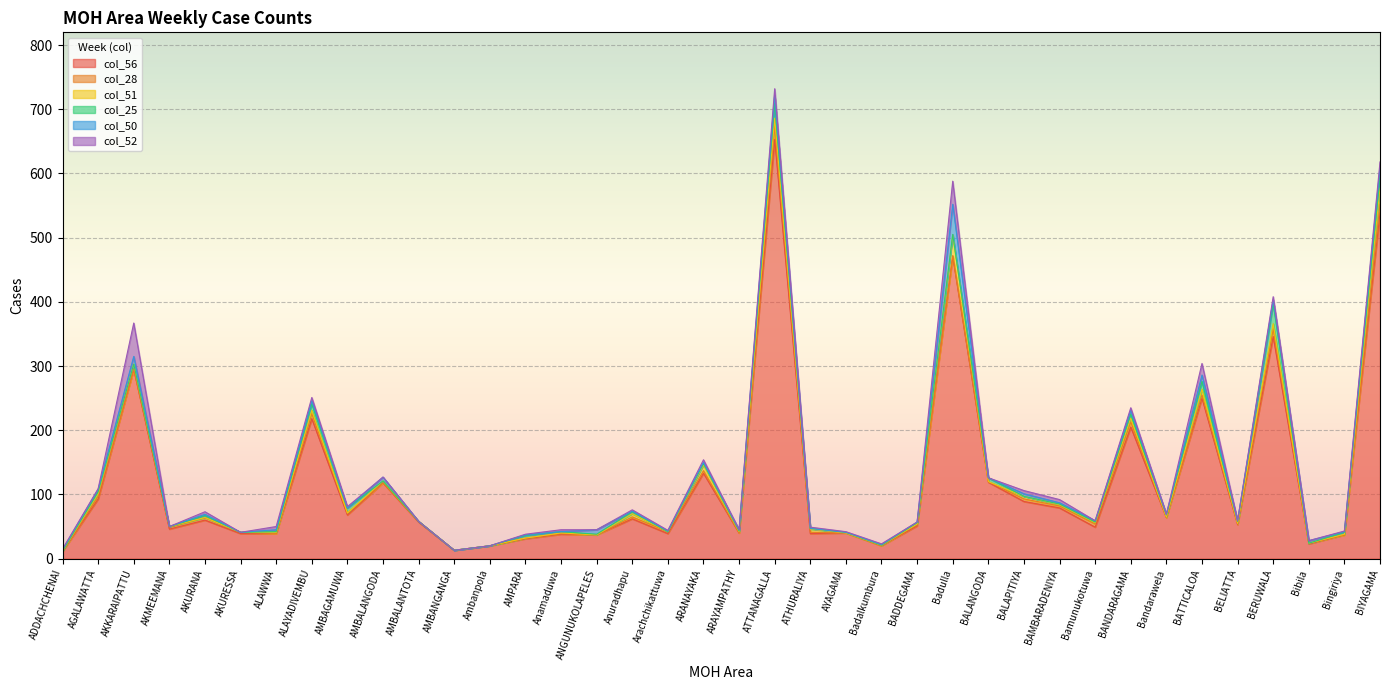

In col_52, how many points are higher than both neighbors (excluding endpoints)?

10